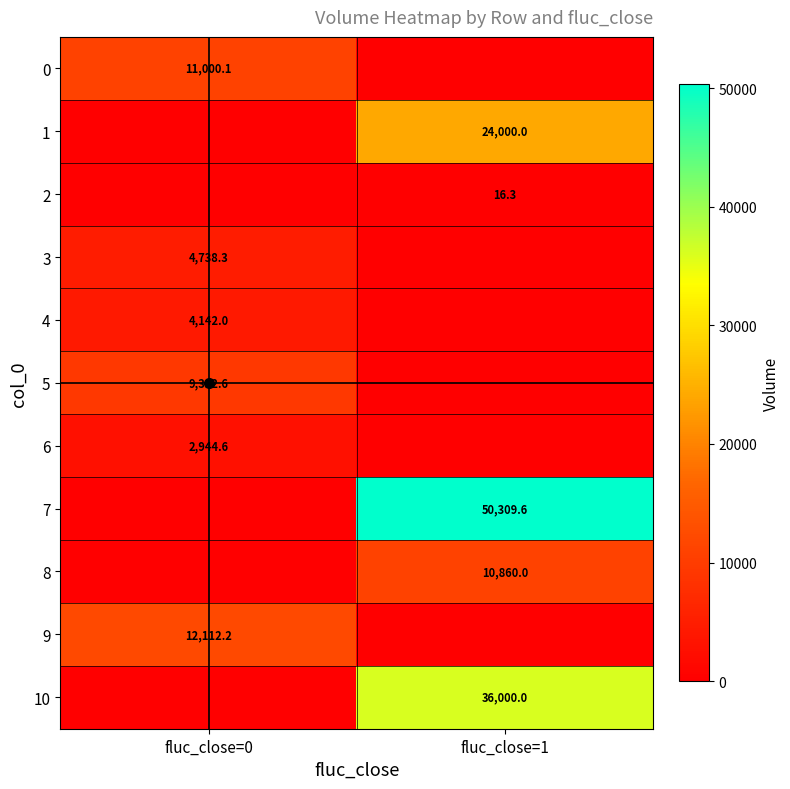

Where is 2 nearest to the value 8?

fluc_close=0